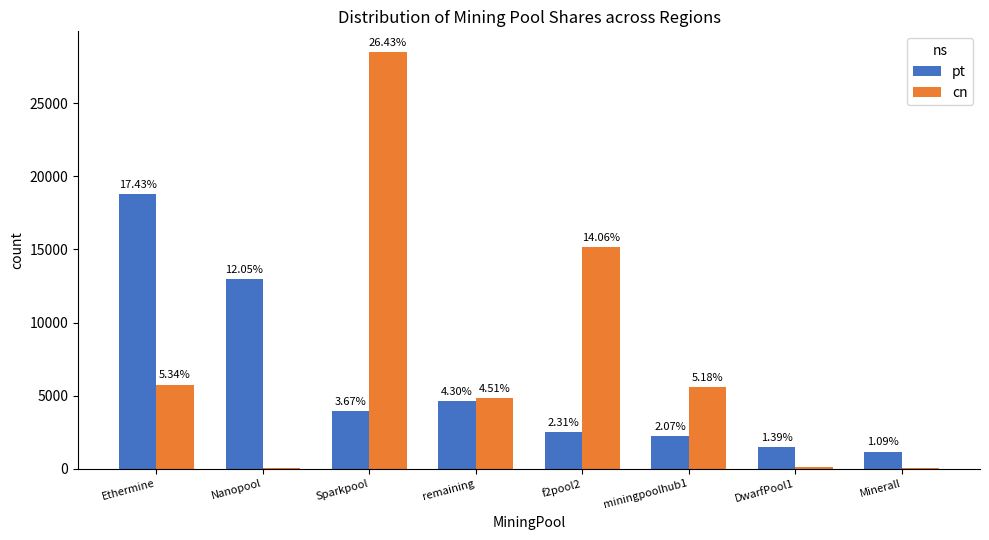

What is the value of the pt bar at the 7th from the left?

1493